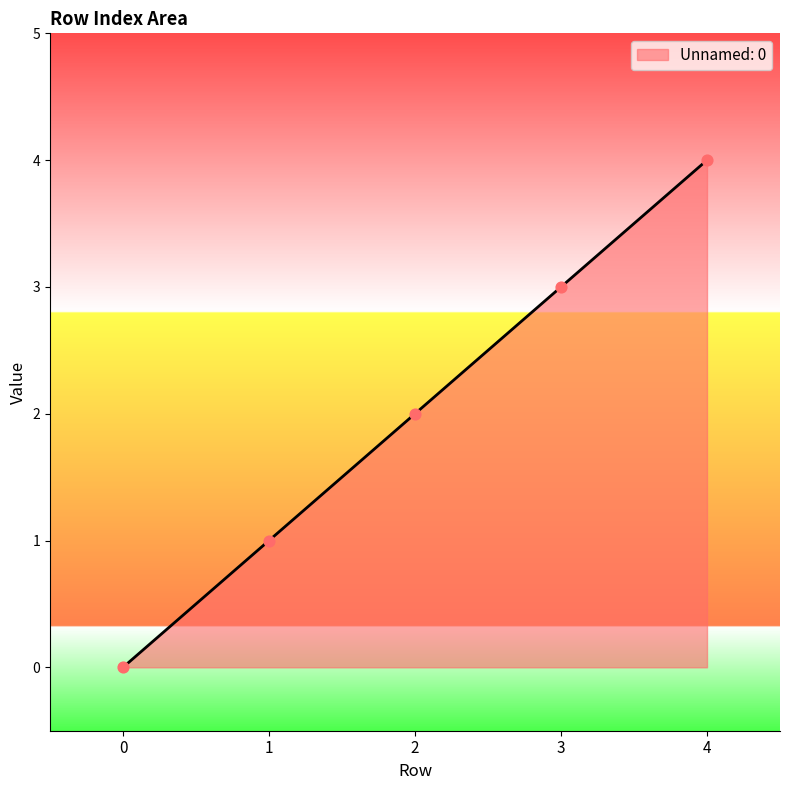

Between 1 and 2, which is larger?

2